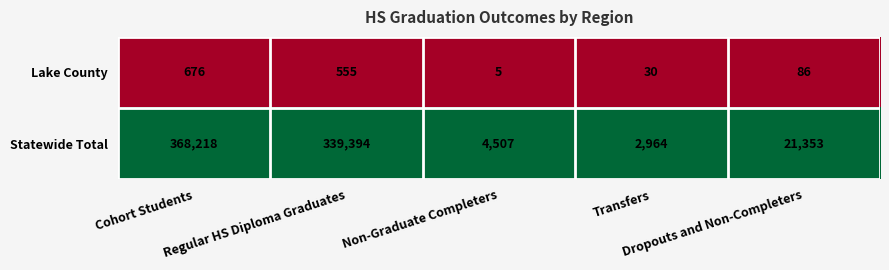

Which series has the widest spread of values?

Statewide Total